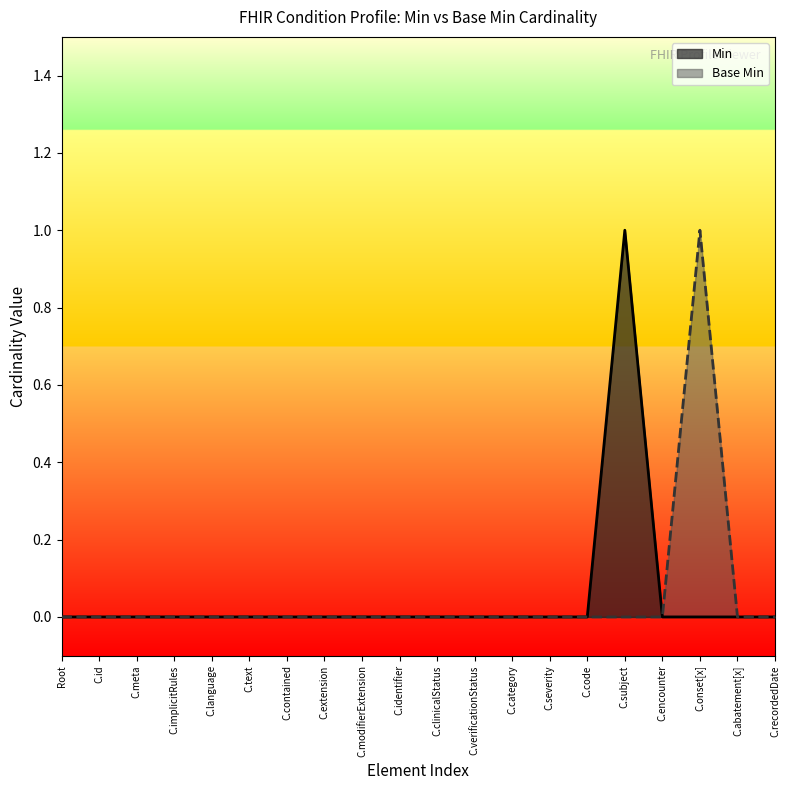

Rank the series at C.onset[x] from highest to lowest value.

Base Min, Min